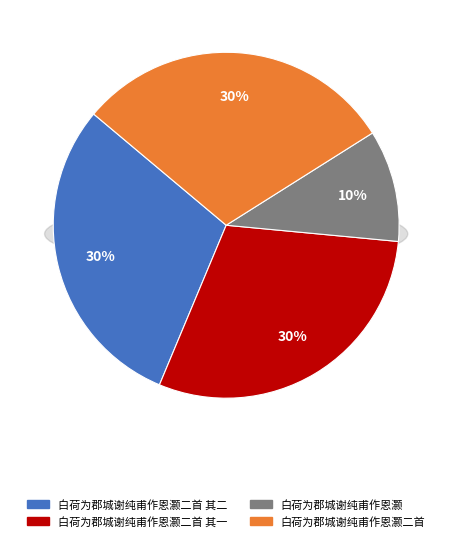

Is there any slice that represents more than half of the pie?

No